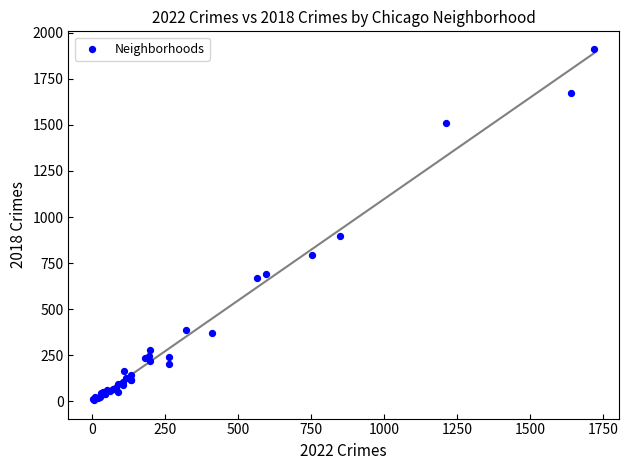

What Y value in the scatter plot is closest to 960?

898